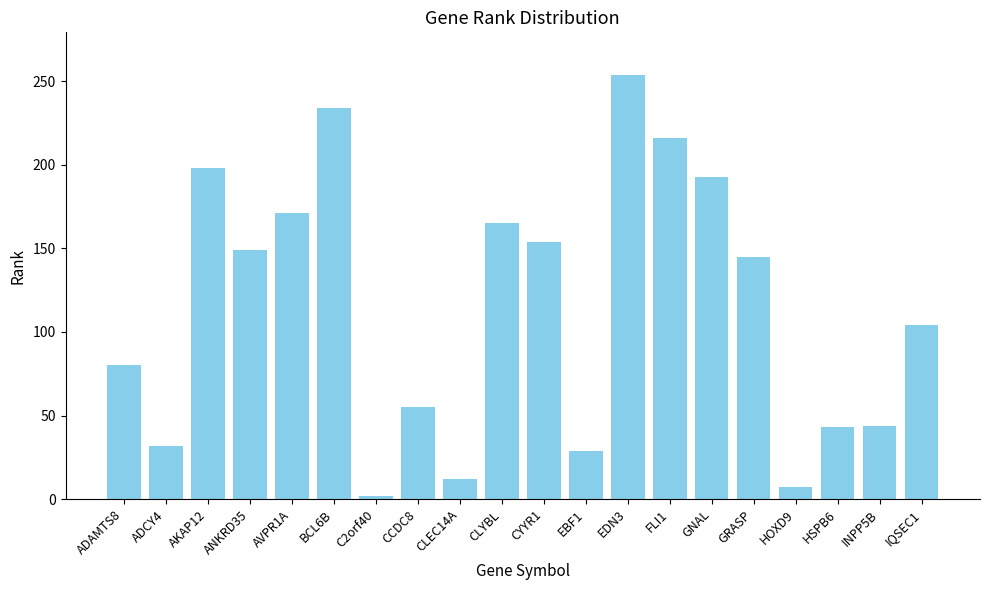

Which has a higher value, AKAP12 or BCL6B?

BCL6B